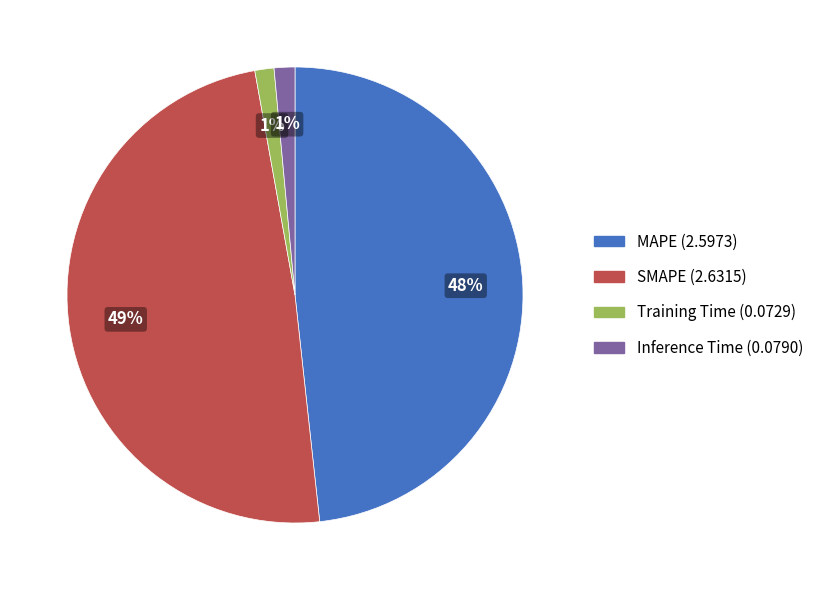

True or false: Training Time accounts for 11% of the total.

False